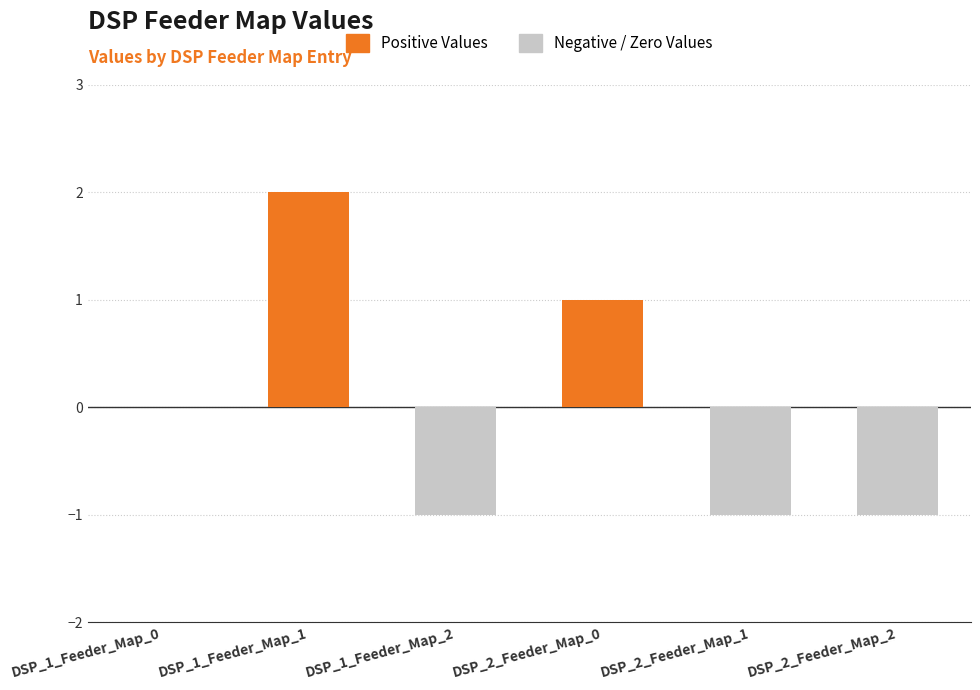

Reading left to right, list all the values displayed in this chart.

0	2	-1	1	-1	-1